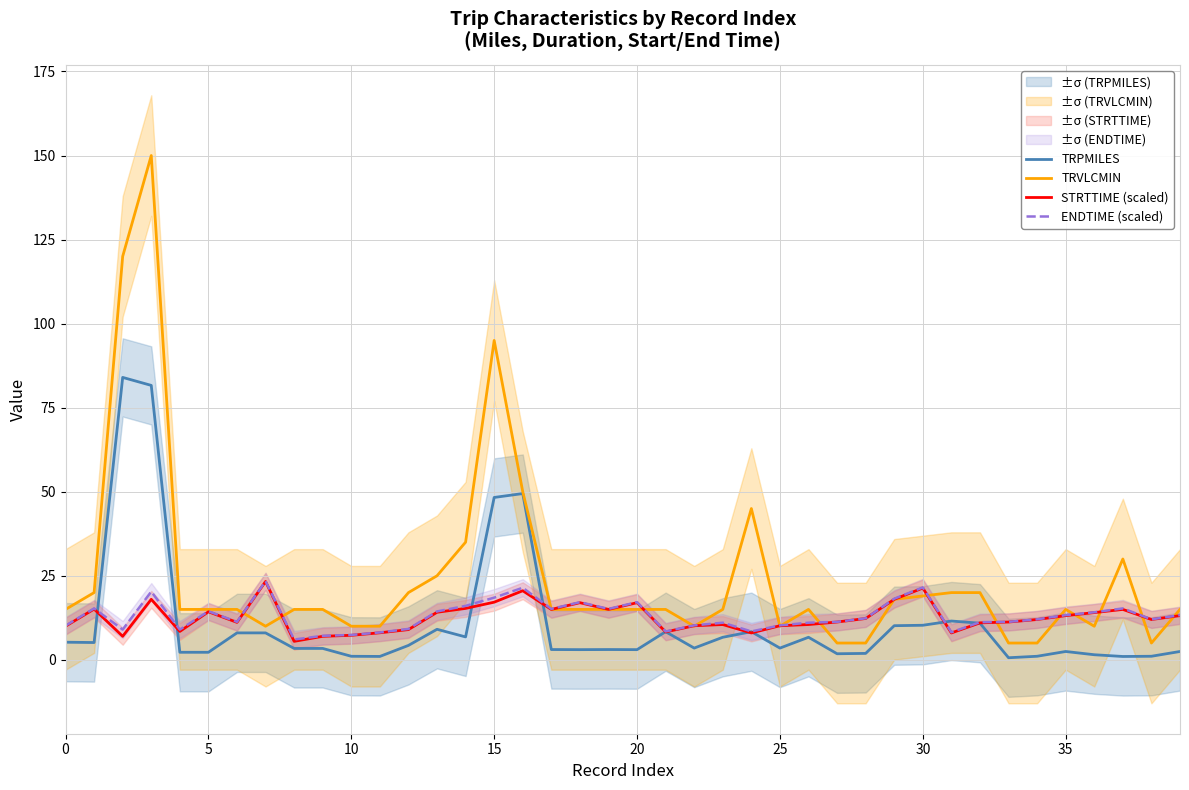

What is the label of the 26th point from the right?

14